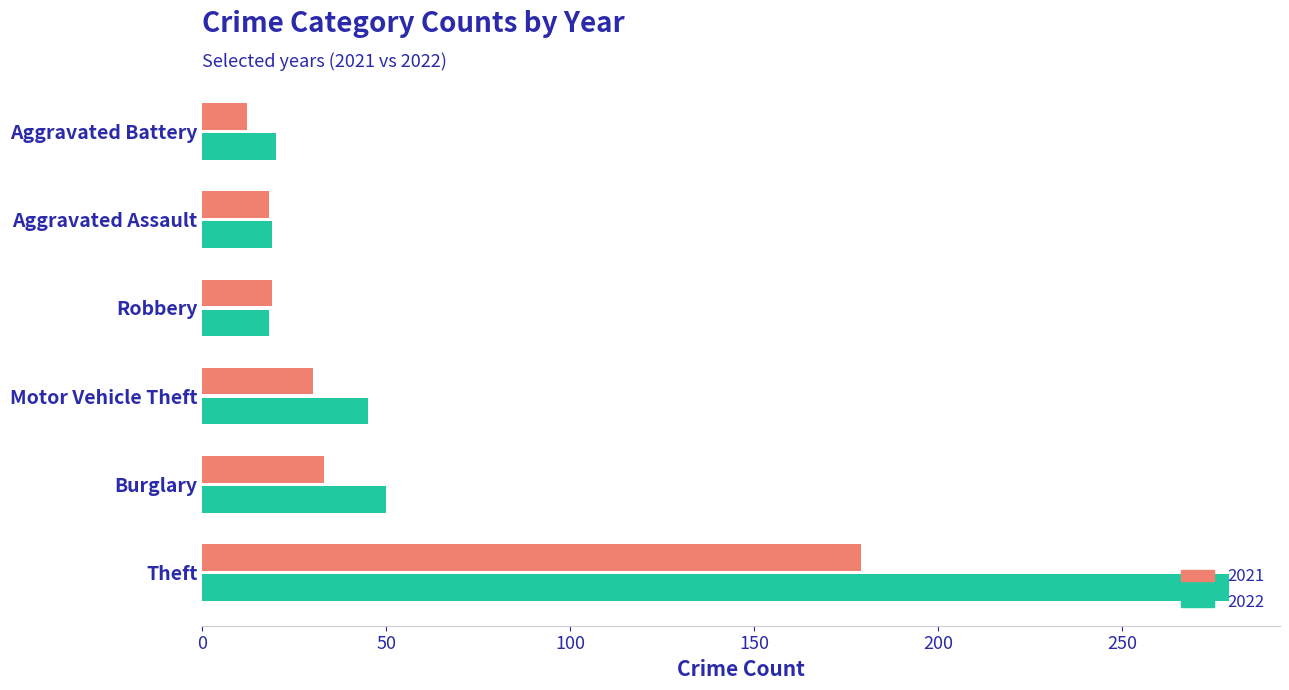

Is it true that 2022 equals 45 at Motor Vehicle Theft?

True